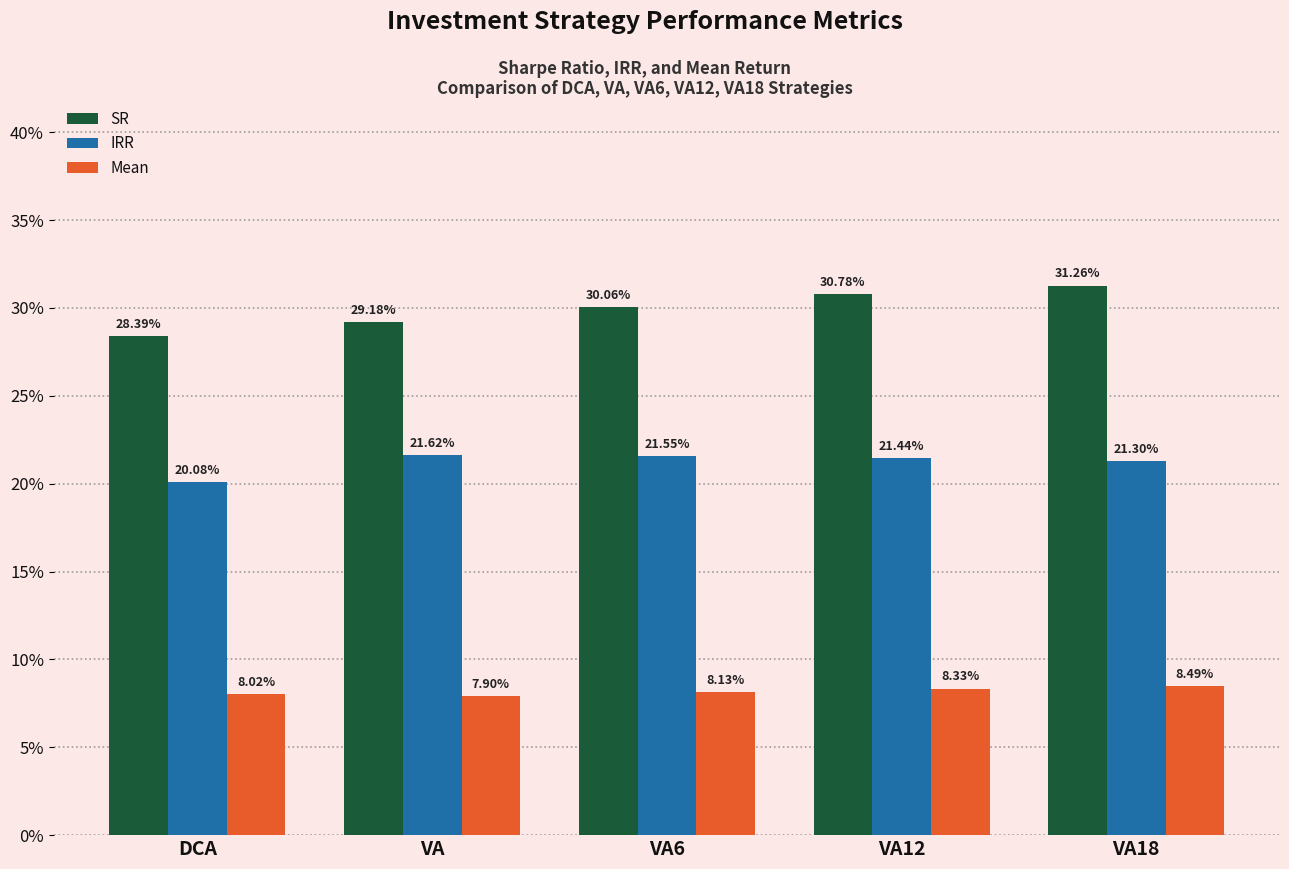

The value of SR at VA18 is 0.1. True or false?

False